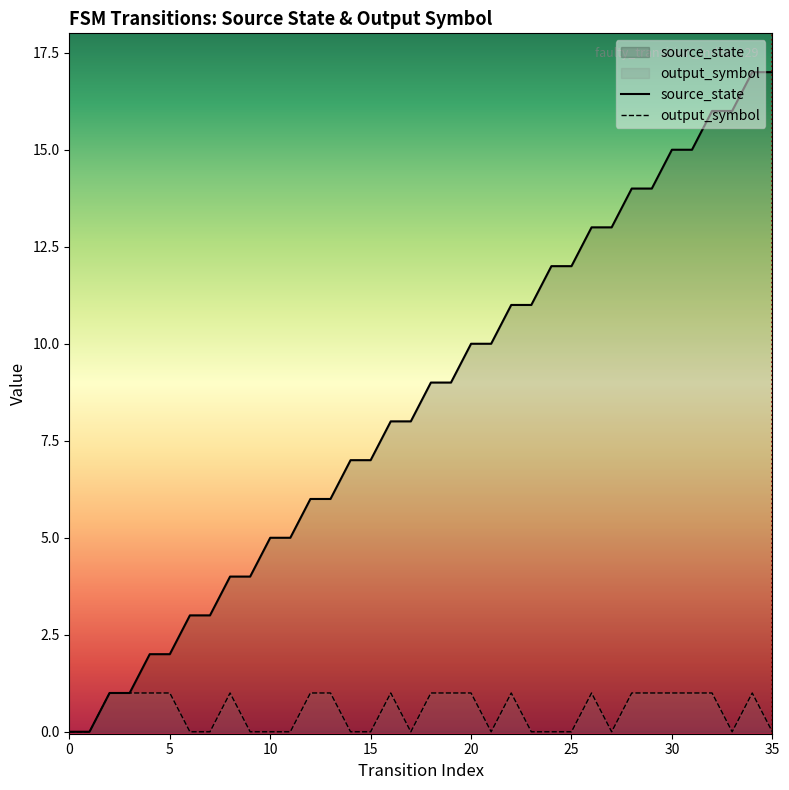

True or false: source_state has more than 0 points higher than both neighbors.

False